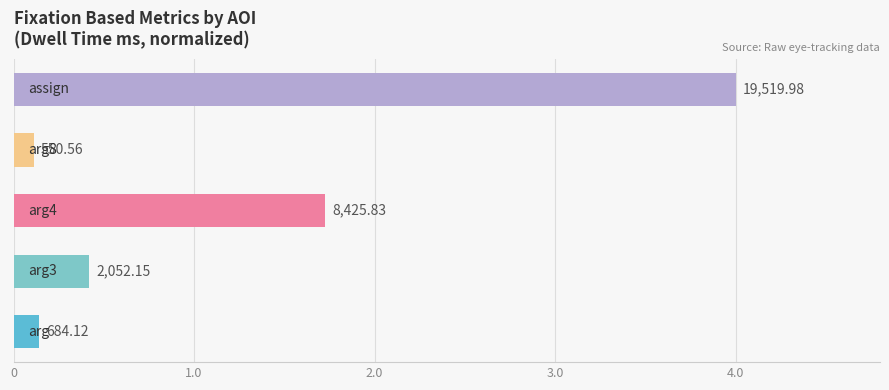

Does the chart contain any negative values?

No